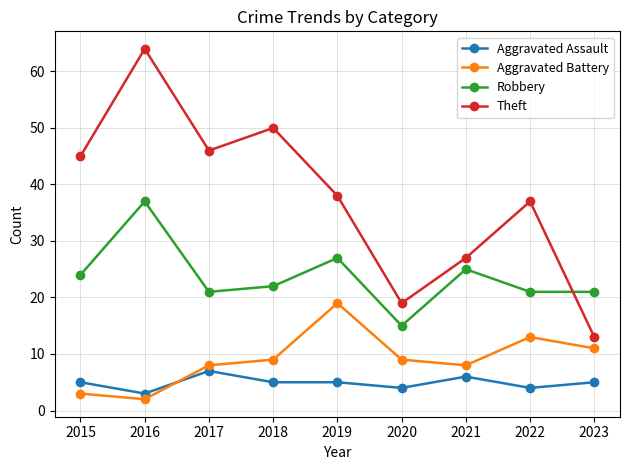

How many series are shown in this chart?

4